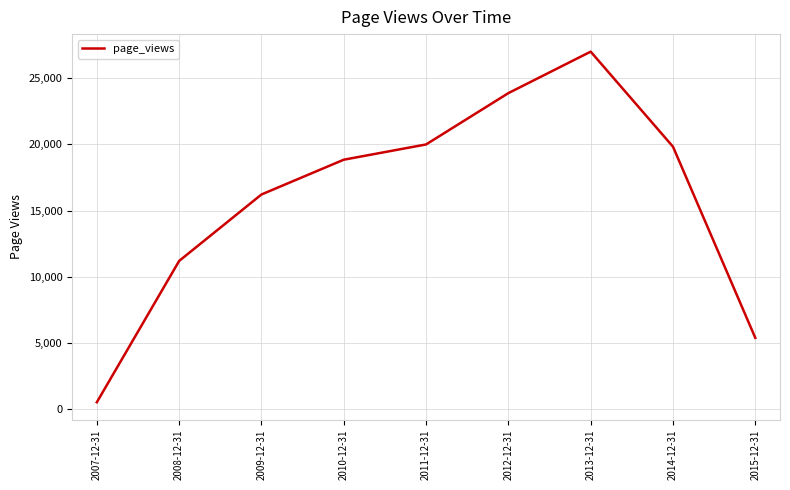

What is the change in value from 2009-12-31 to 2012-12-31?

+7658